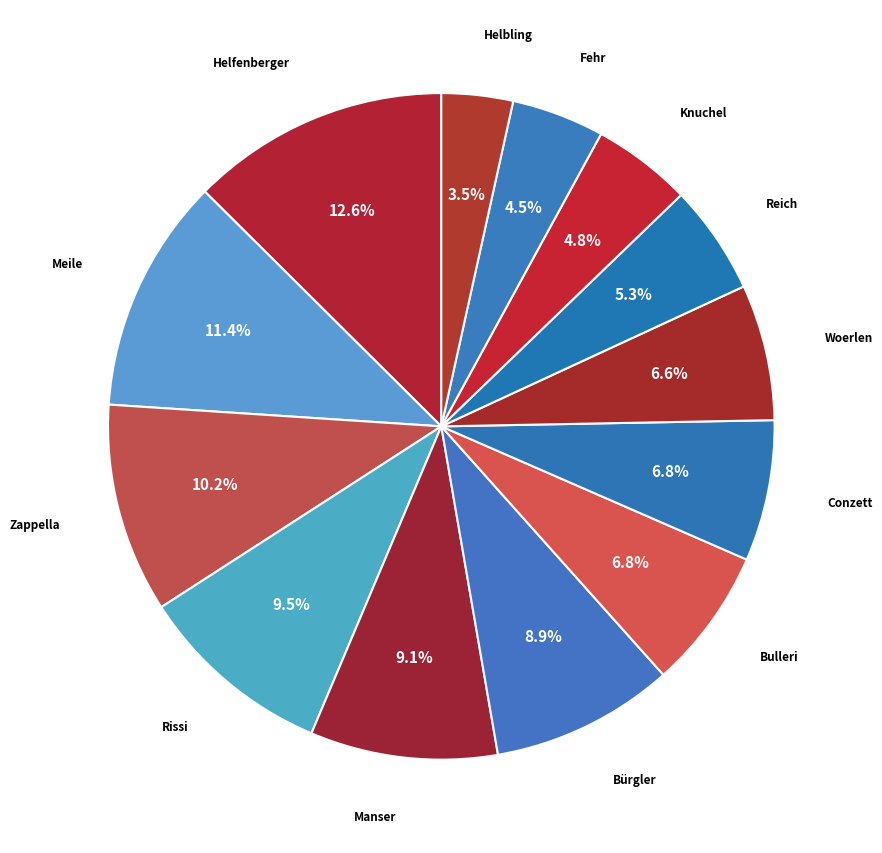

To the nearest percent, what is the difference between the Rissi and Reich slice percentages?

4%